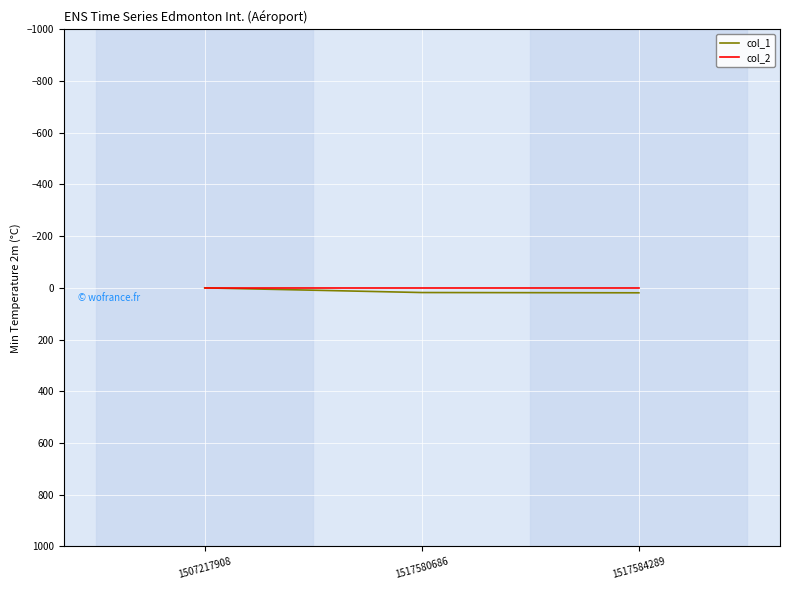

At 1517580686, list the series in order from largest to smallest.

col_1, col_2